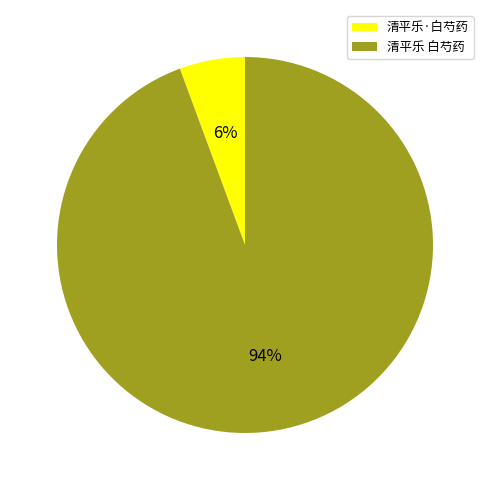

What percentage is the 清平乐 白芍药 slice, to the nearest percent?

94%